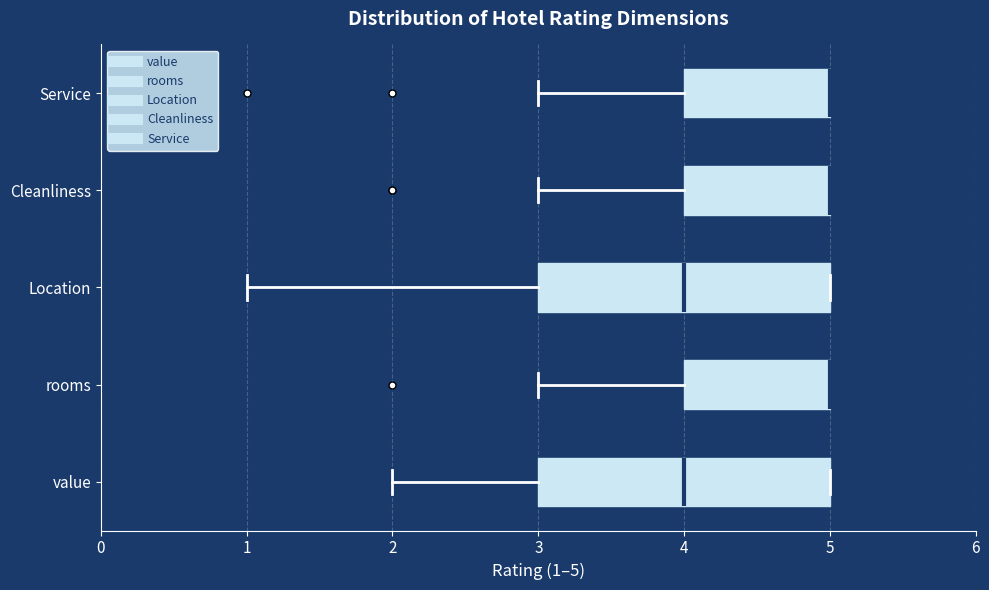

Reading bottom to top, transcribe this box plot: for each box, give where its median line is, the range the box spans, and where its two whiskers end, as read against the x-axis. The values are not printed on the chart, so give them approximately, as read against the axis.

value: median 4, box 3 to 5, whiskers 2 to 5
rooms: median 5 (drawn on the box's right edge), box 4 to 5, whiskers 3 to 5
Location: median 4, box 3 to 5, whiskers 1 to 5
Cleanliness: median 5 (drawn on the box's right edge), box 4 to 5, whiskers 3 to 5
Service: median 5 (drawn on the box's right edge), box 4 to 5, whiskers 3 to 5